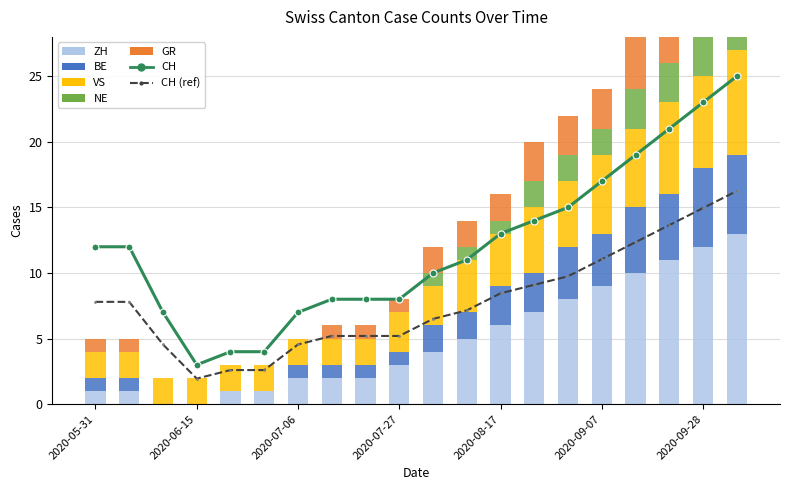

What is the difference between the BE values at 2020-08-31 and 2020-09-14?

1